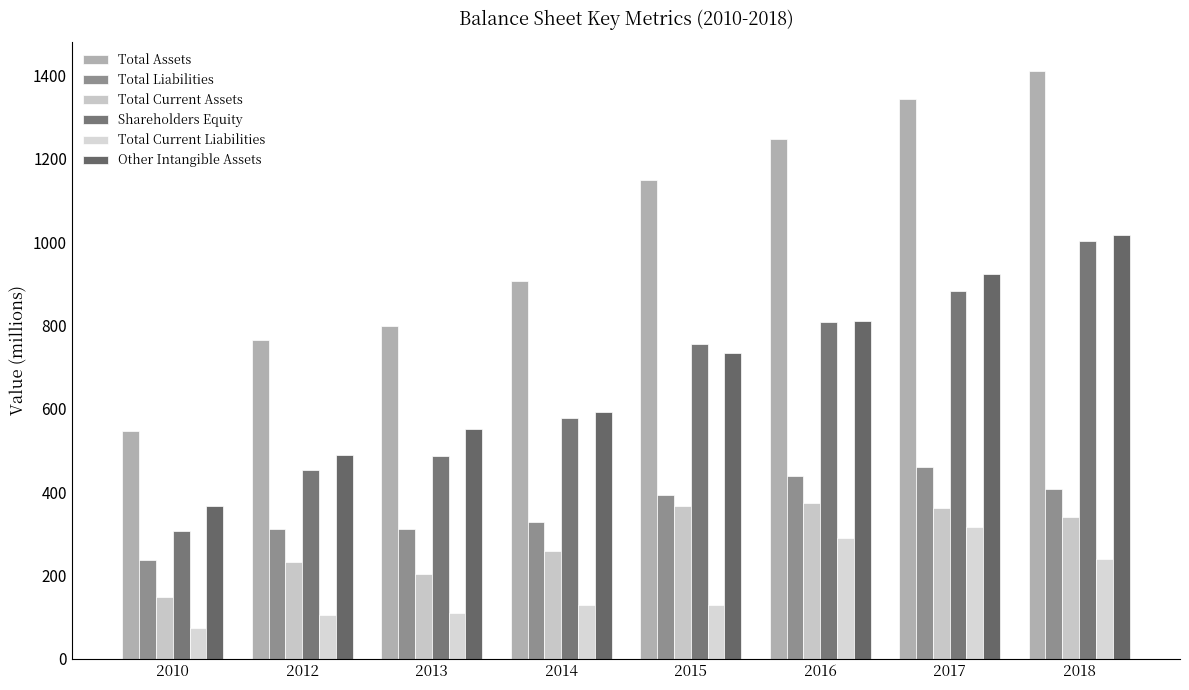

How many bars are there in each group?

6